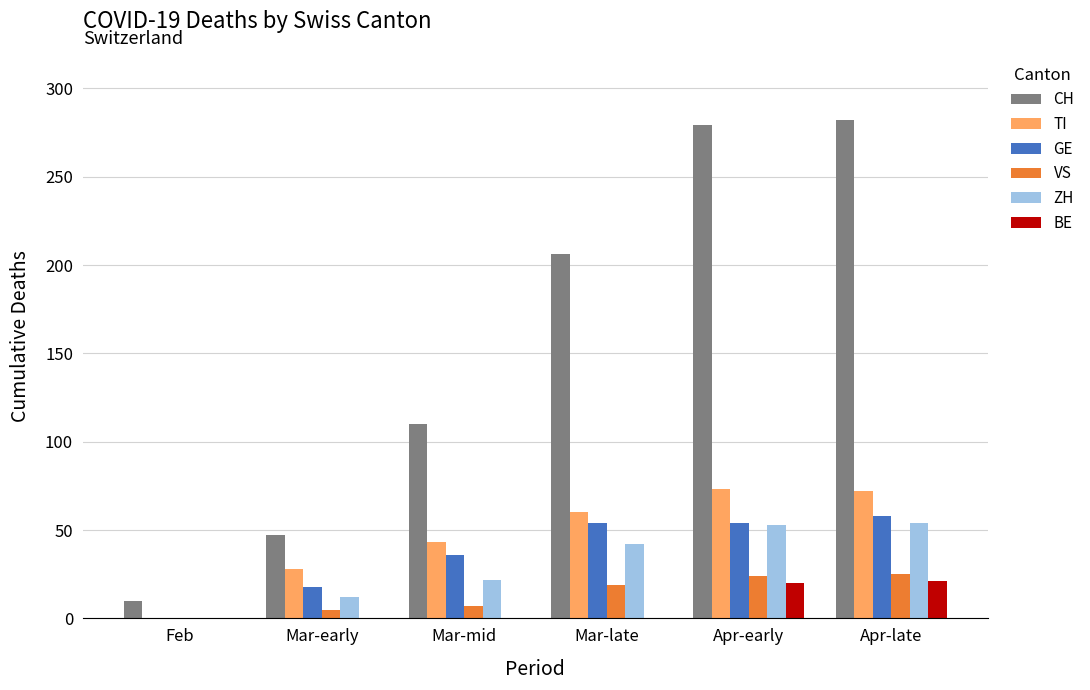

Are the bars horizontal?

No